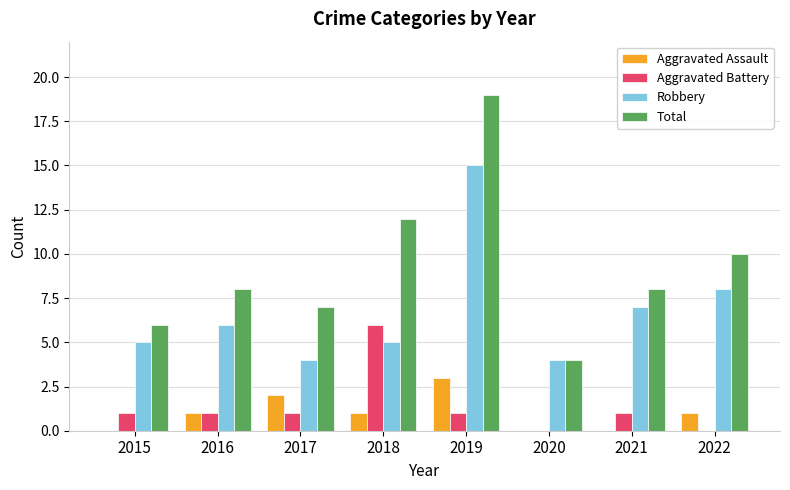

Which series has the widest spread of values?

Total